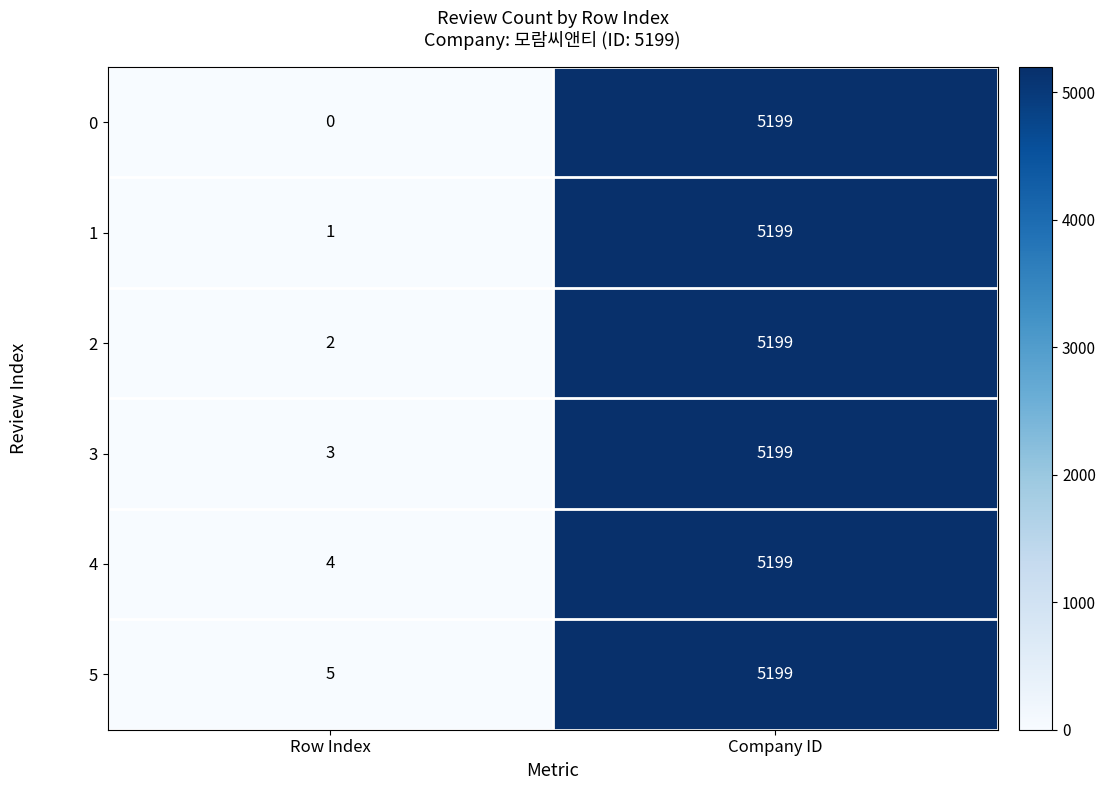

At which category is the sum across all series the highest?

Company ID